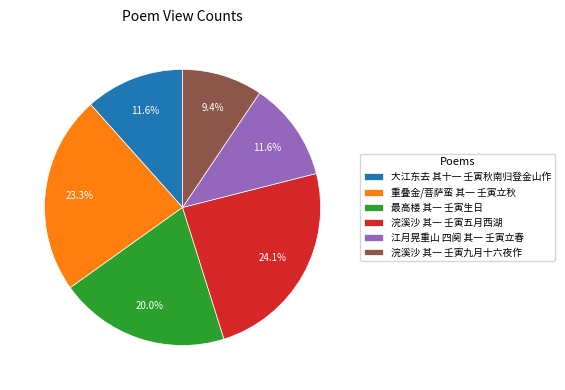

To the nearest percent, what portion does 浣溪沙 其一 壬寅九月十六夜作 represent?

9%